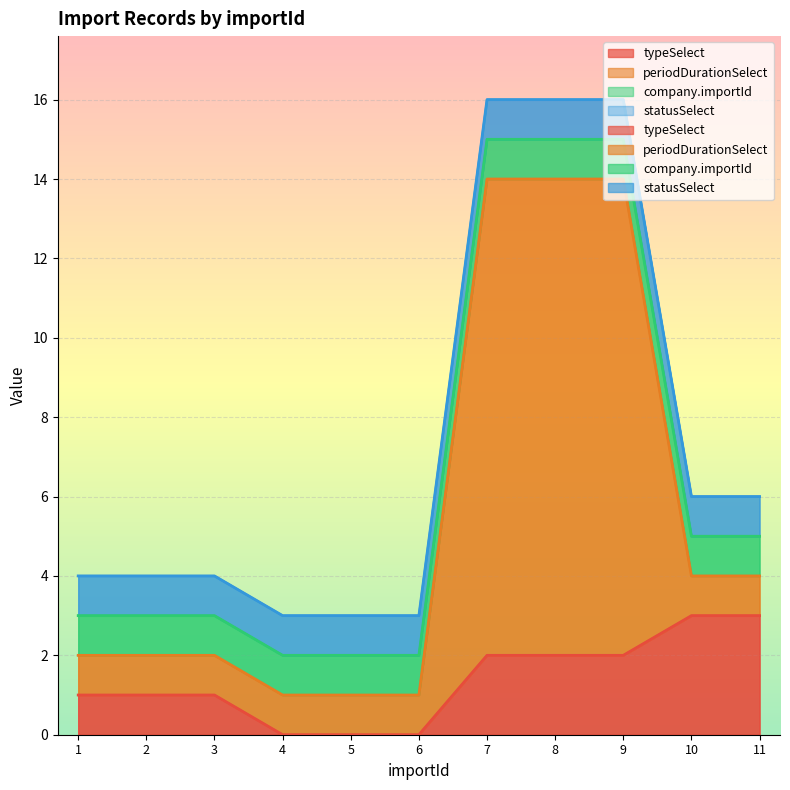

Rank the categories by typeSelect value from highest to lowest.

10, 11, 7, 8, 9, 1, 2, 3, 4, 5, 6